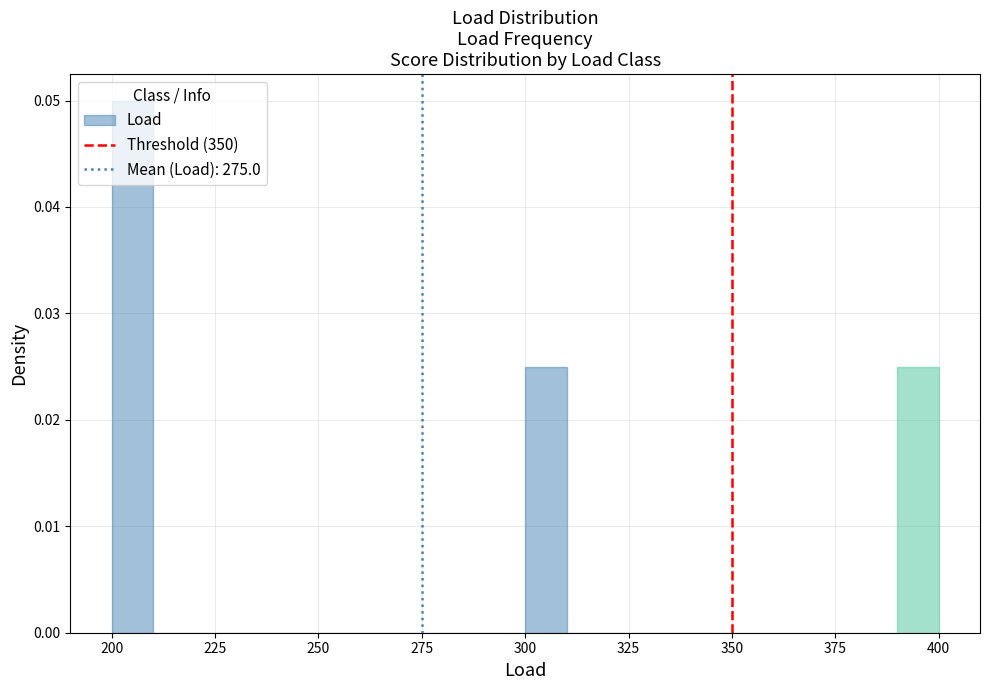

Read against the x-axis, roughly where is the centre of the tallest bar?

205